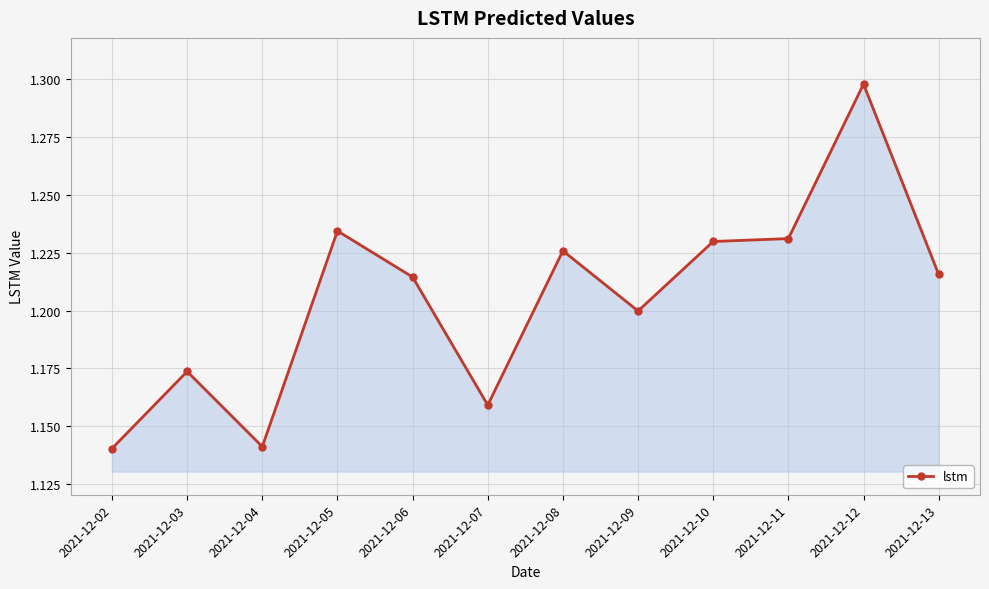

True or false: there are more than 2 points higher than both neighbors.

True